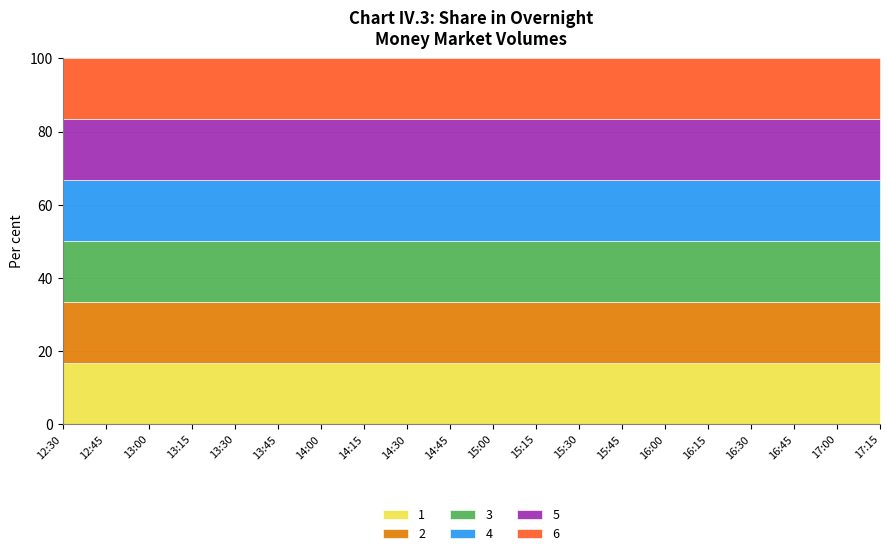

Reading left to right, extract all data points from this chart.

1: 5.8	5.8	5.8	5.8	5.8	5.8	5.9	5.9	5.9	5.9	6.1	6.1	6.1	6.1	6.4	6.4	6.4	6.4	6.7	6.7
2: 5.8	5.8	5.8	5.8	5.8	5.8	5.9	5.9	5.9	5.9	6.1	6.1	6.1	6.1	6.4	6.4	6.4	6.4	6.7	6.7
3: 5.8	5.8	5.8	5.8	5.8	5.8	5.9	5.9	5.9	5.9	6.1	6.1	6.1	6.1	6.4	6.4	6.4	6.4	6.7	6.7
4: 5.8	5.8	5.8	5.8	5.8	5.8	5.9	5.9	5.9	5.9	6.1	6.1	6.1	6.1	6.4	6.4	6.4	6.4	6.7	6.7
5: 5.8	5.8	5.8	5.8	5.8	5.8	5.9	5.9	5.9	5.9	6.1	6.1	6.1	6.1	6.4	6.4	6.4	6.4	6.7	6.7
6: 5.8	5.8	5.8	5.8	5.8	5.8	5.9	5.9	5.9	5.9	6.1	6.1	6.1	6.1	6.4	6.4	6.4	6.4	6.7	6.7